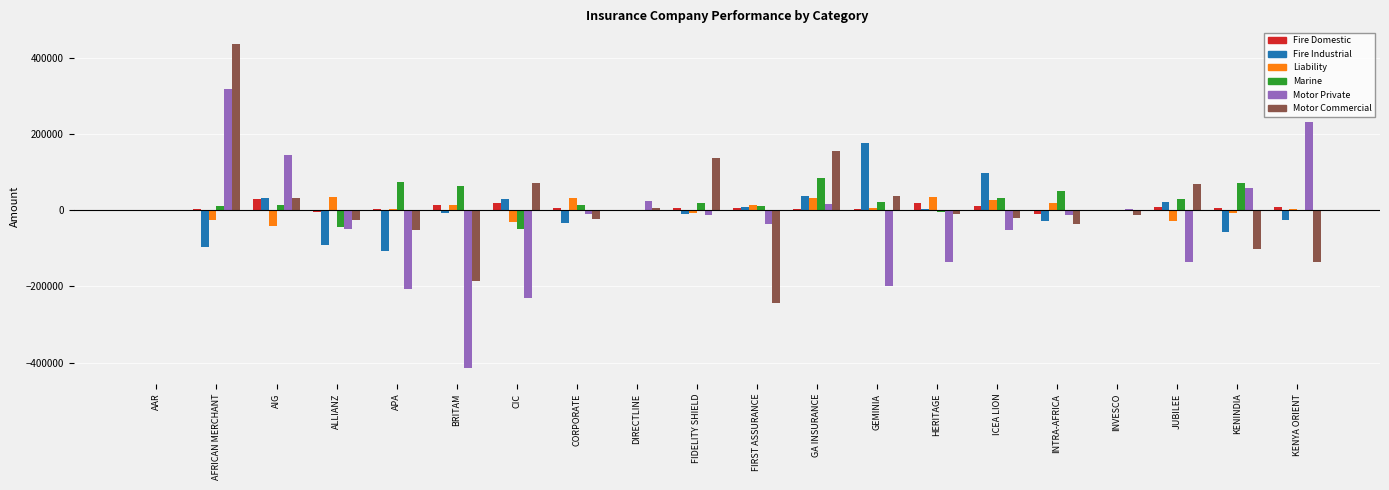

What value does the Fire Industrial series have at ICEA LION, to the nearest 10?

96870